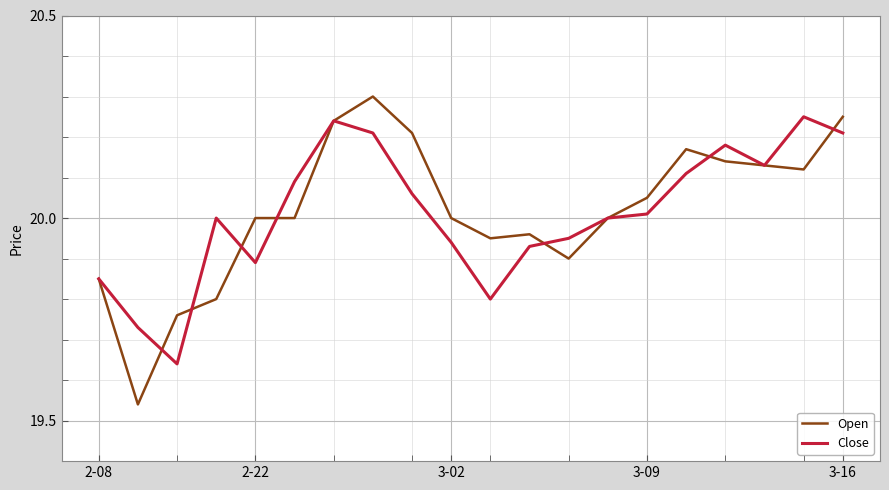

How many lines are shown in the chart?

2